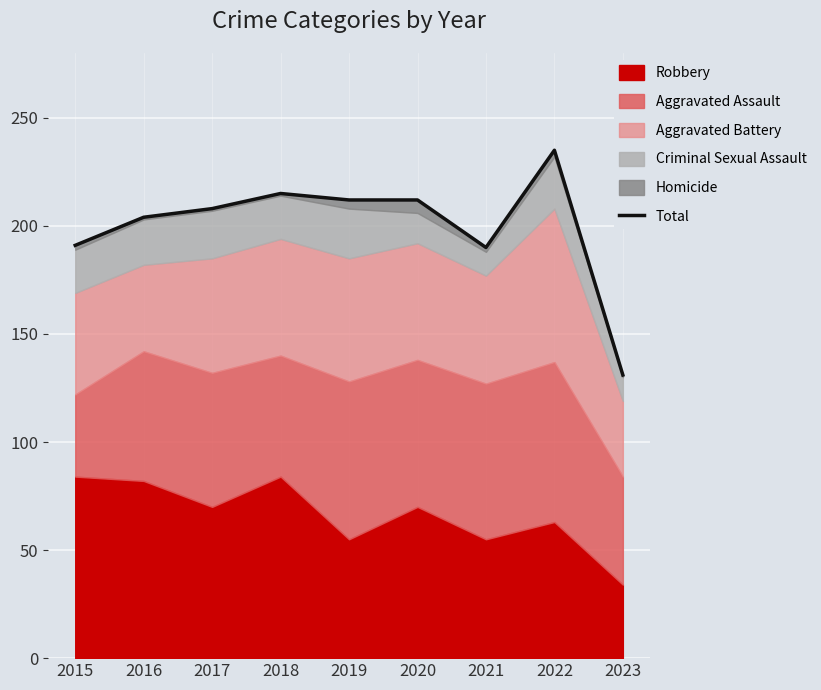

The chart shows a value of 51 at 2016. True or false?

False